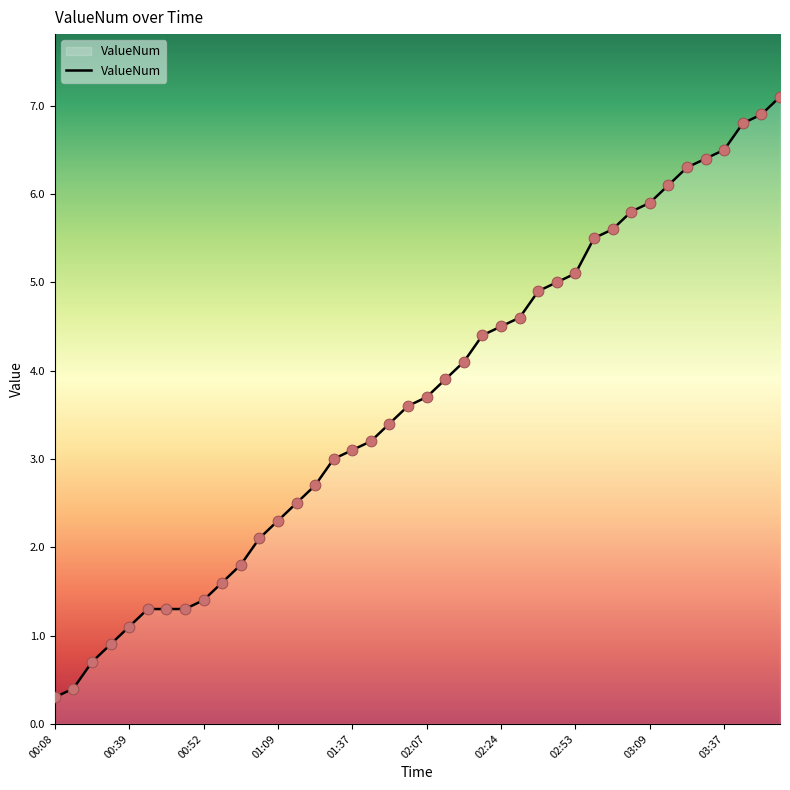

What is the minimum value shown in the chart?

0.3